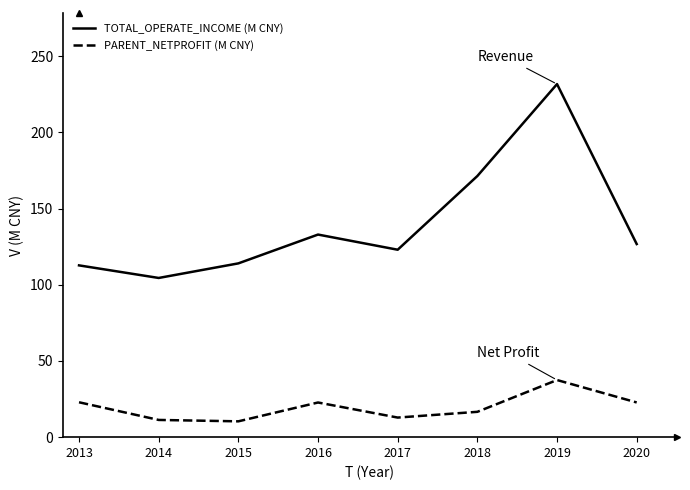

Between 2016 and 2019, which series saw the biggest shift?

TOTAL_OPERATE_INCOME (M CNY)